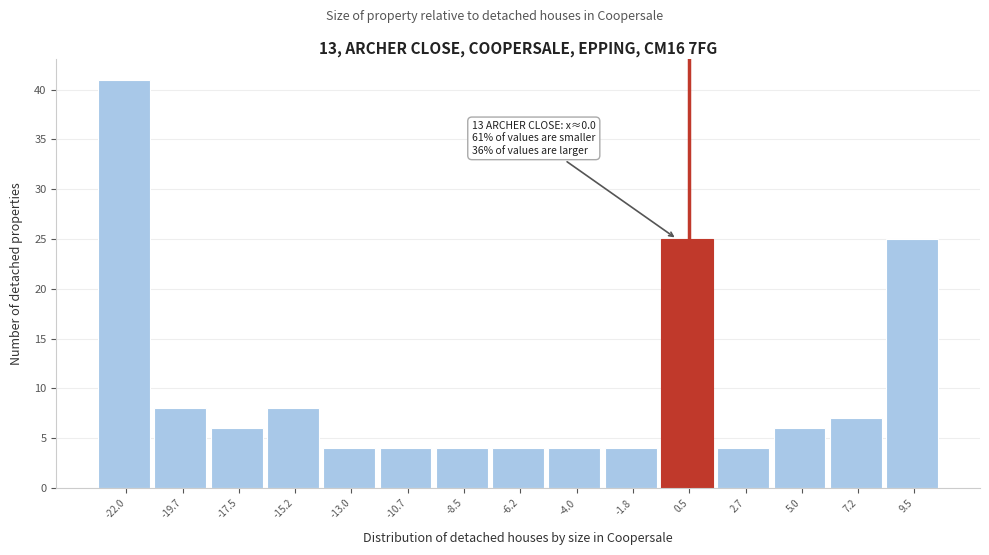

Over which range of the x-axis is the bar tallest?

-23.0 to -21.0